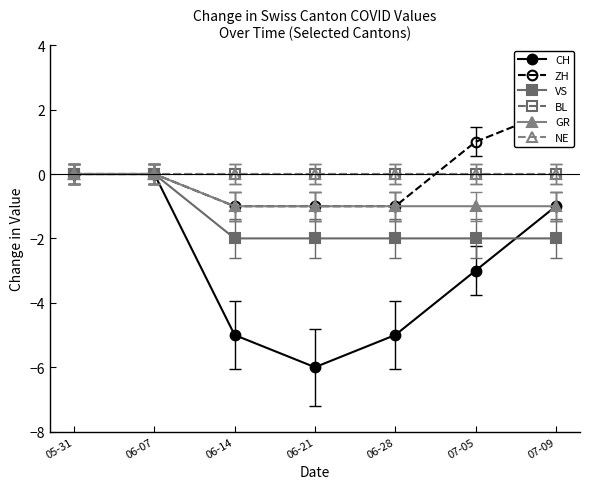

What are all the series names shown in the legend?

CH, ZH, VS, BL, GR, NE